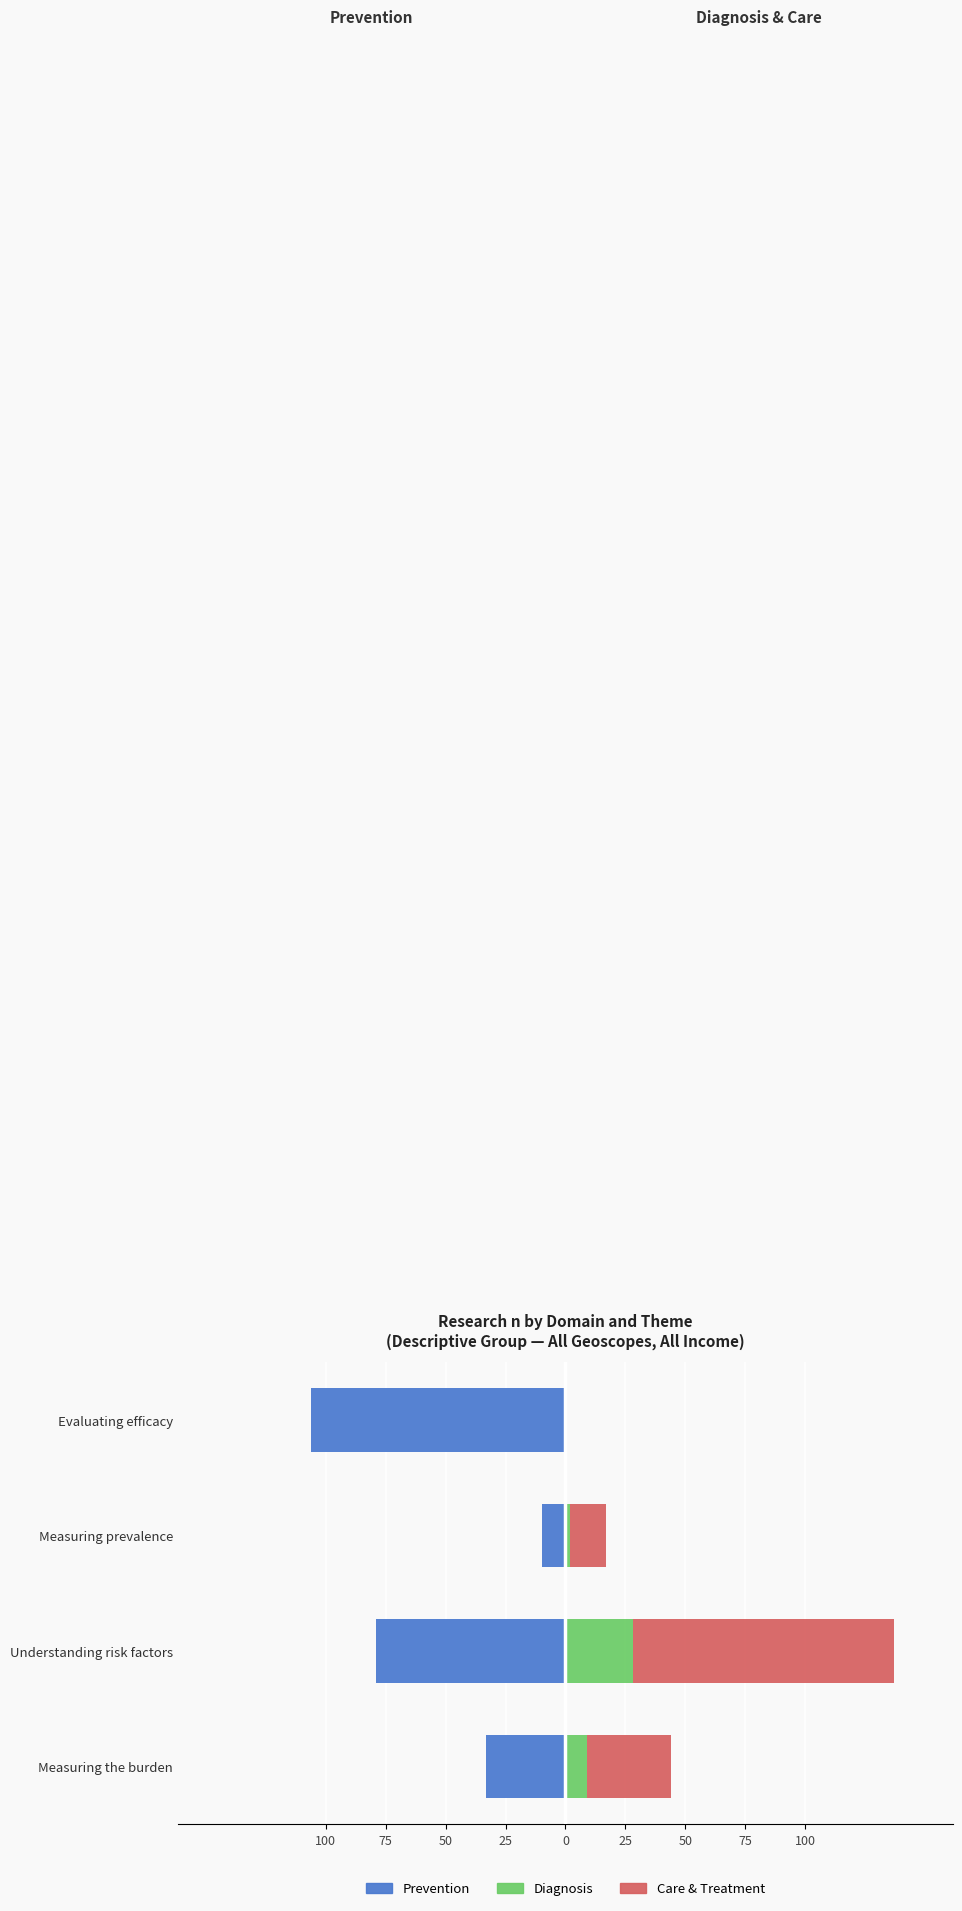

Rank the series by their average value, from lowest to highest.

Prevention, Diagnosis, Care & Treatment